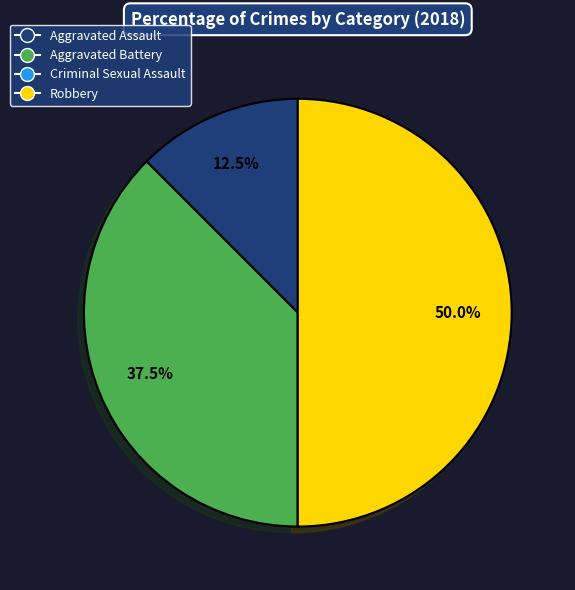

Between Aggravated Assault and Aggravated Battery, which is larger?

Aggravated Battery